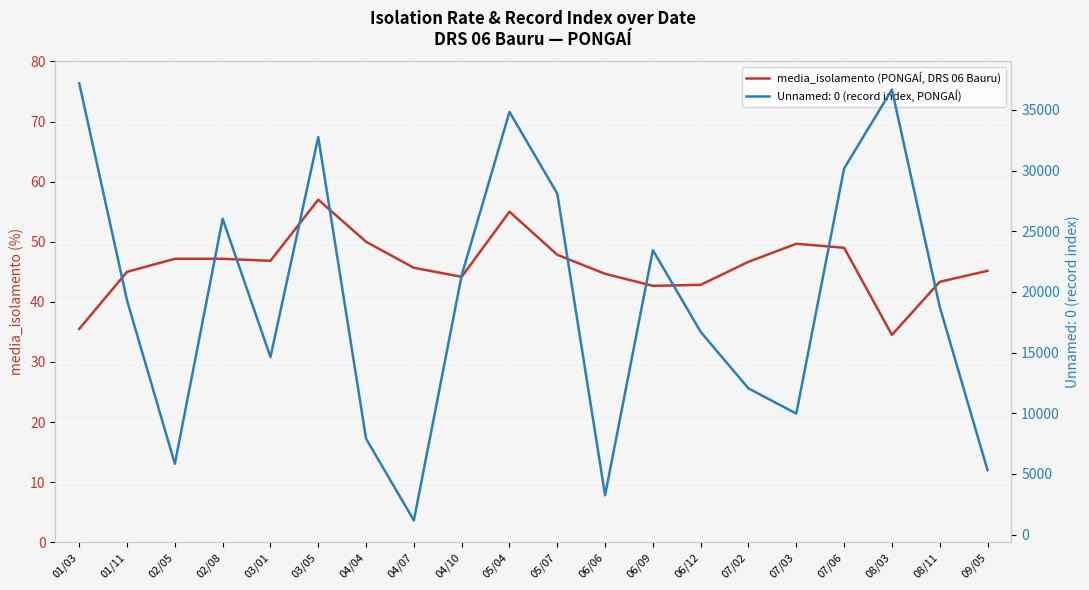

Rank the categories by value from highest to lowest.

03/05, 05/04, 04/04, 07/03, 07/06, 05/07, 02/05, 02/08, 03/01, 07/02, 04/07, 09/05, 01/11, 06/06, 04/10, 08/11, 06/12, 06/09, 01/03, 08/03